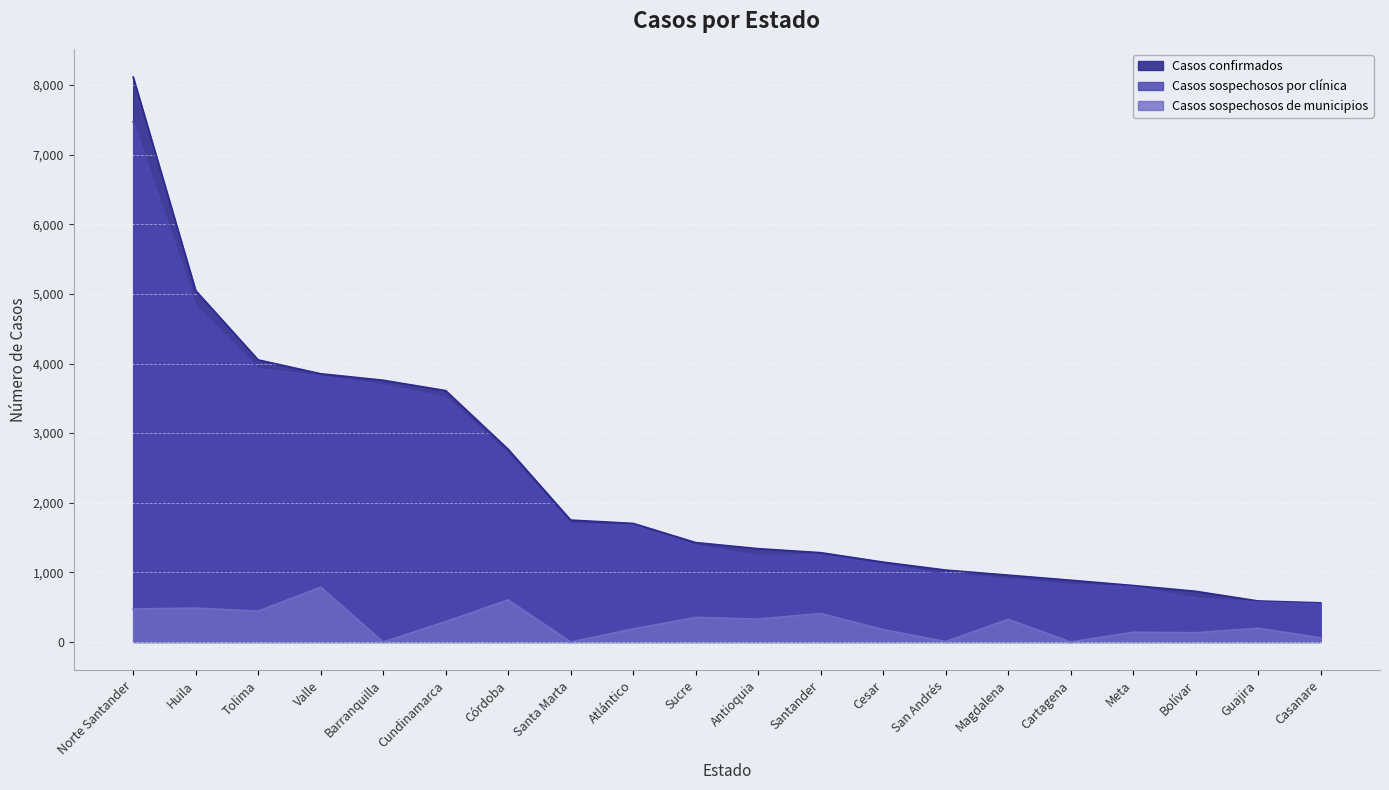

At Córdoba, list the series in order from largest to smallest.

Casos sospechosos por clinica, Casos sospechosos municipios